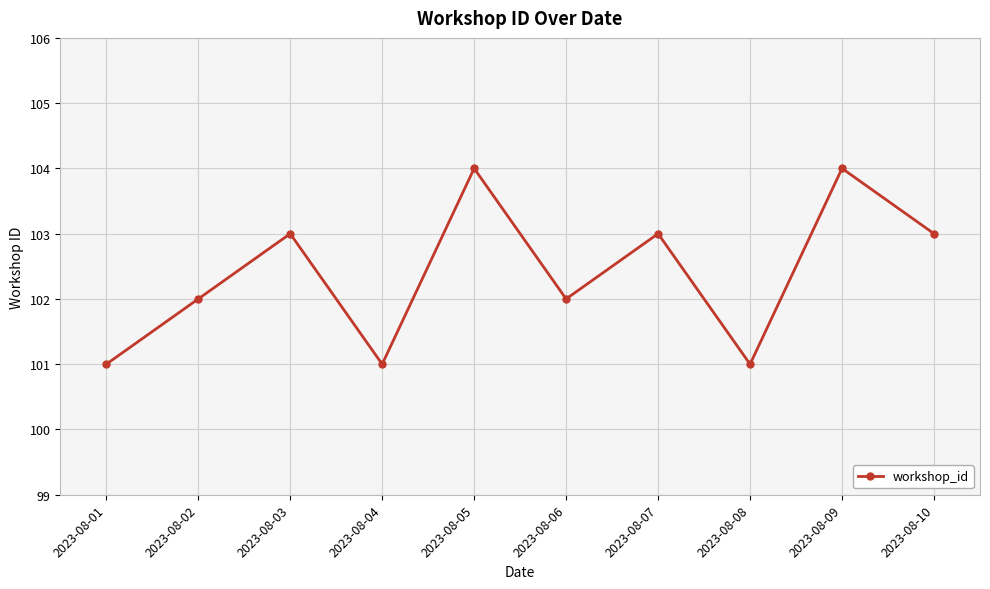

How many lines are shown in the chart?

1